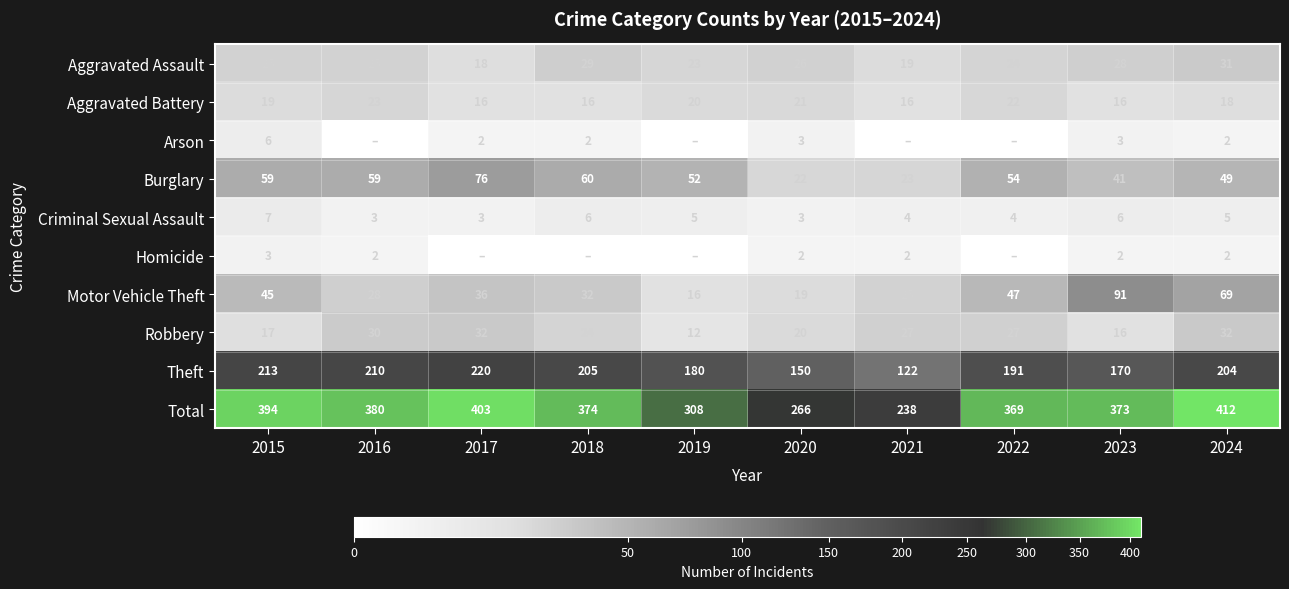

Is the value of Theft at 2023 greater than the value of Total at 2024?

No